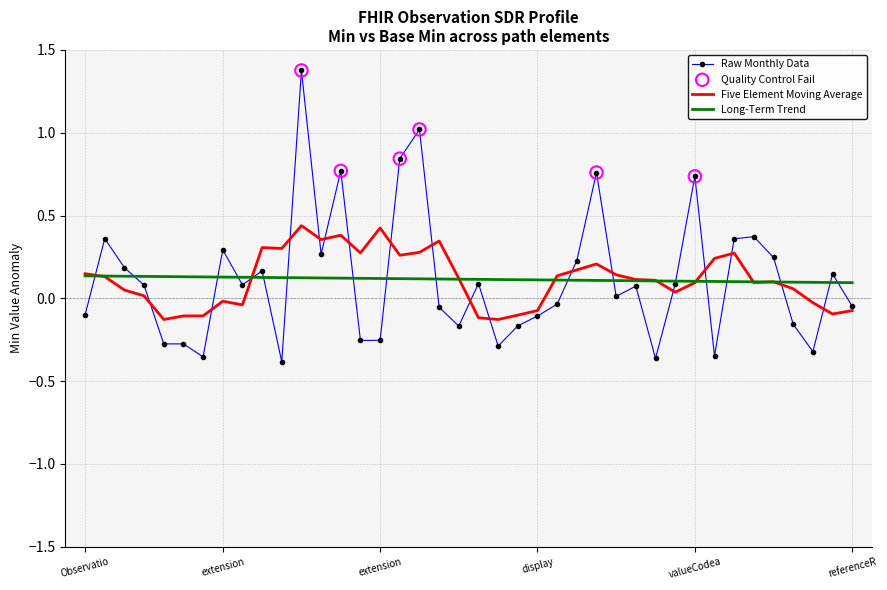

What is the maximum value shown in the chart?

1.4